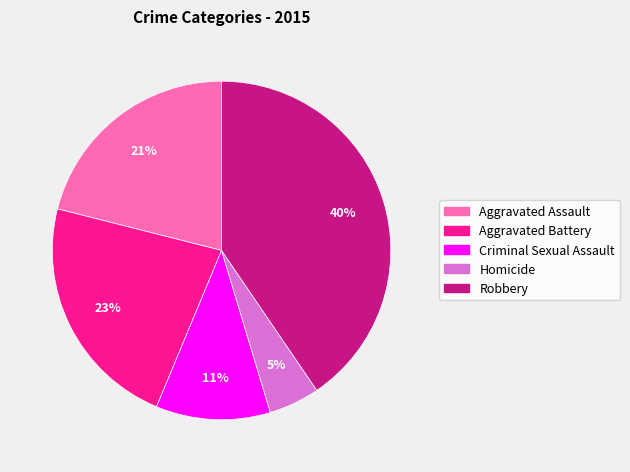

What percentage is the Homicide slice, to the nearest percent?

5%